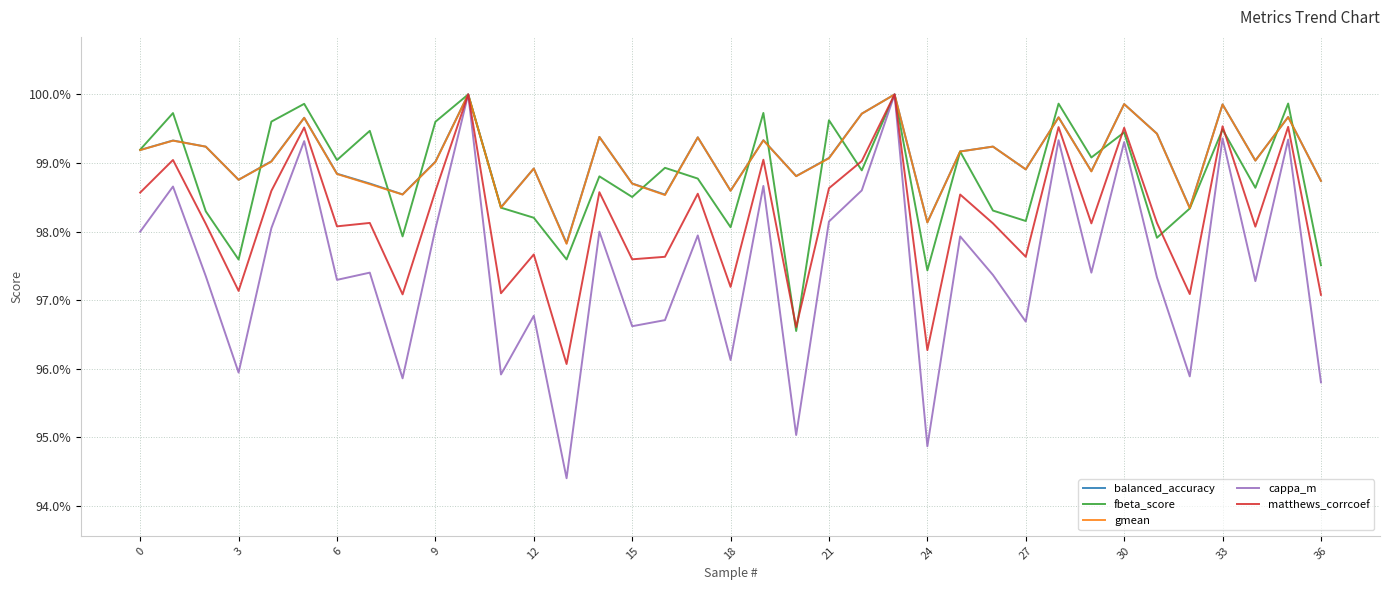

What are all the series names shown in the legend?

balanced_accuracy, fbeta_score, gmean, cappa_m, matthews_corrcoef